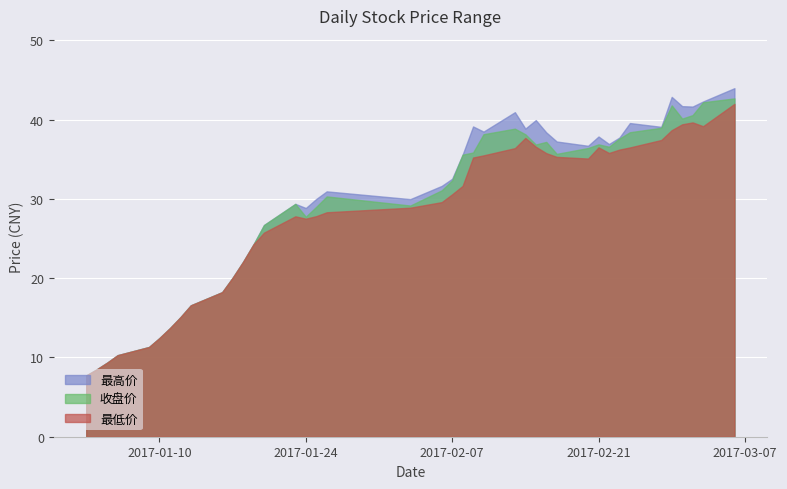

The value of 收盘价 at 2017-02-06 is 31.1. True or false?

True